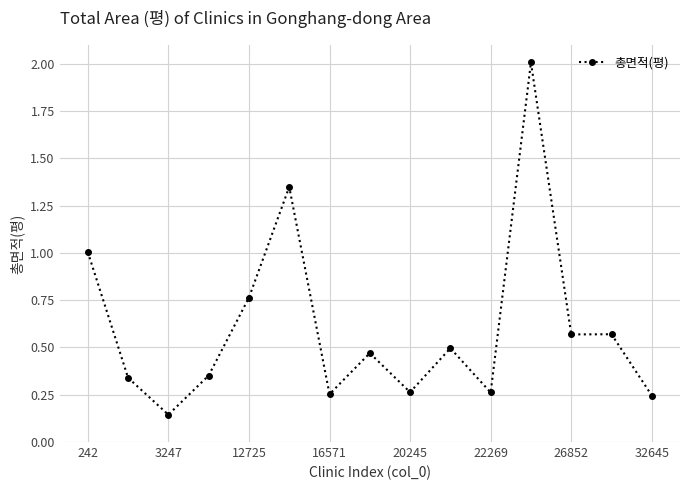

What is the greatest value displayed?

2.0